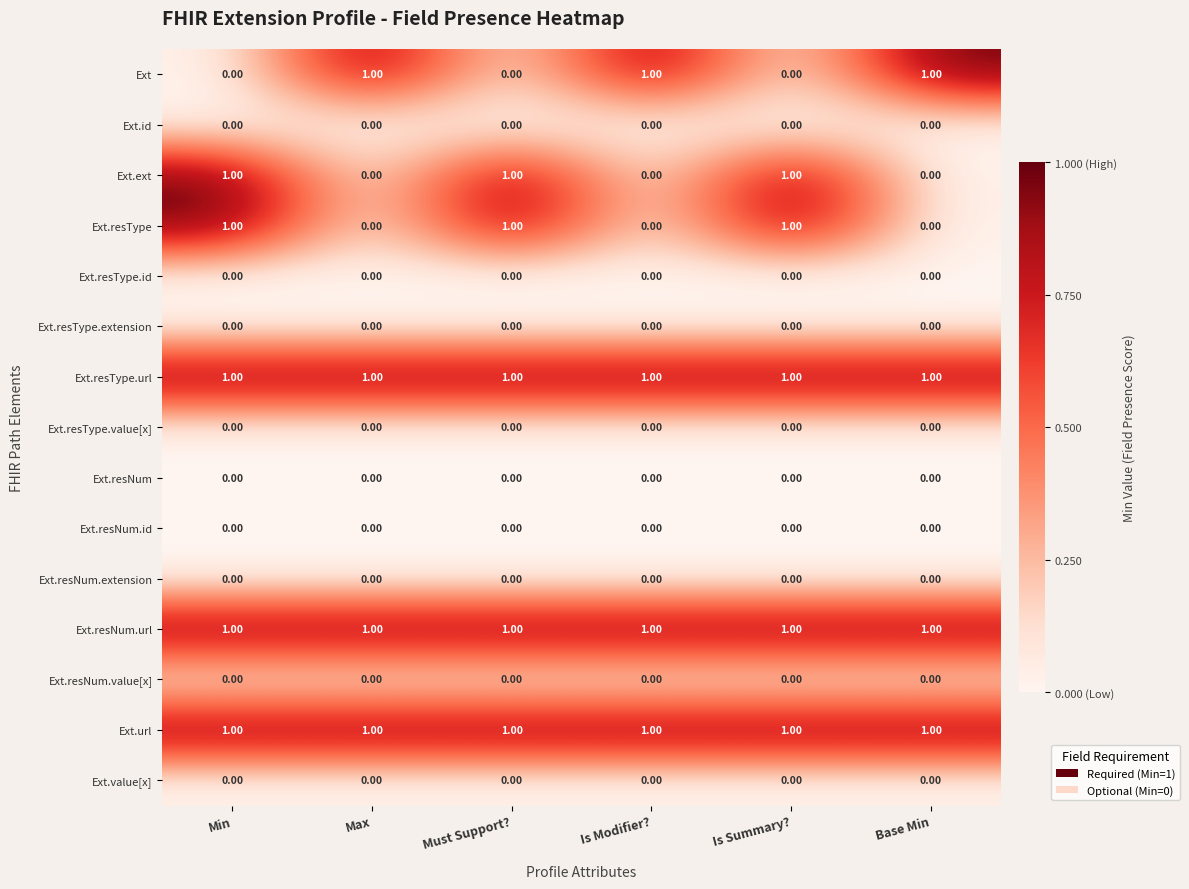

At how many categories does at least one series exceed 0?

6